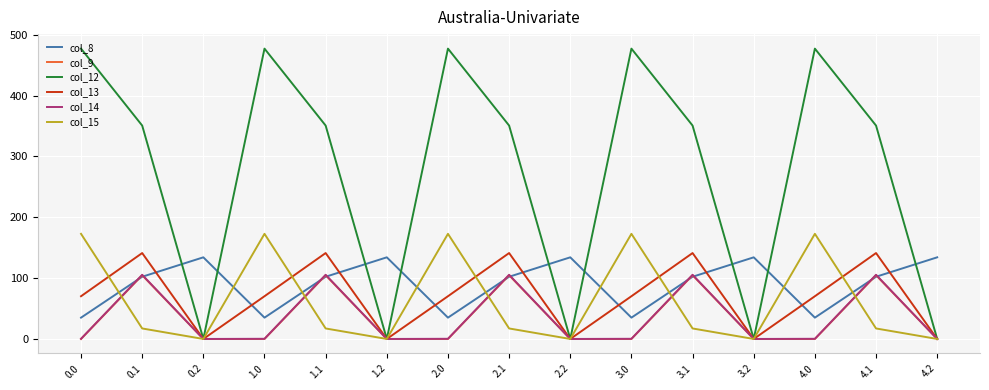

Where is the first local maximum for col_8?

0.2